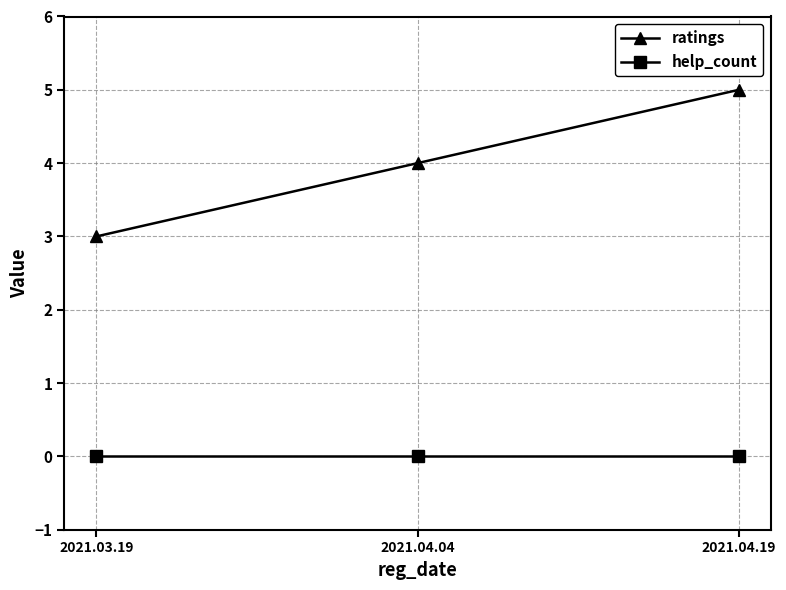

What is the maximum value for ratings?

5